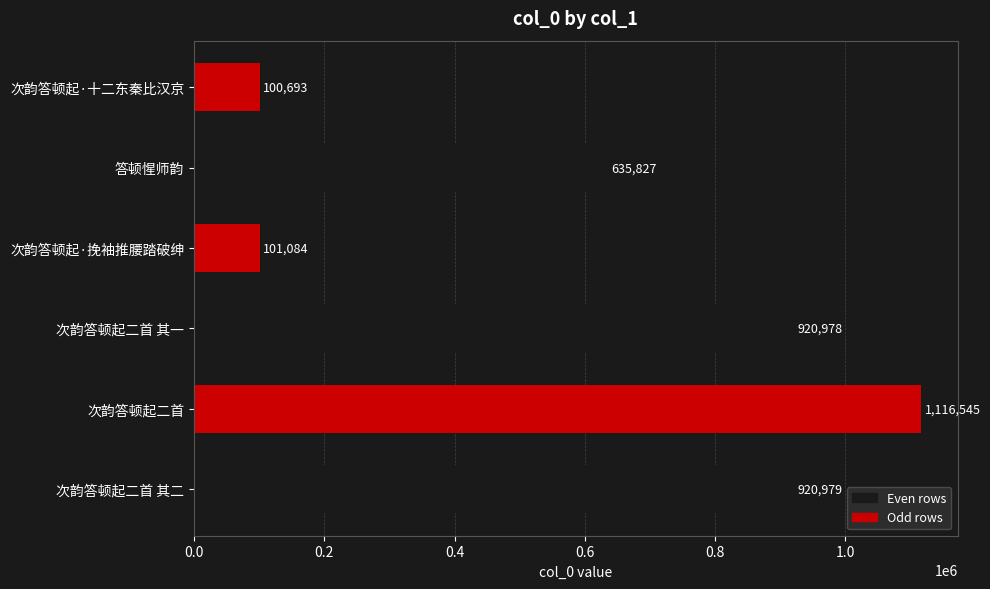

What is the difference between the second highest and minimum values?

820286